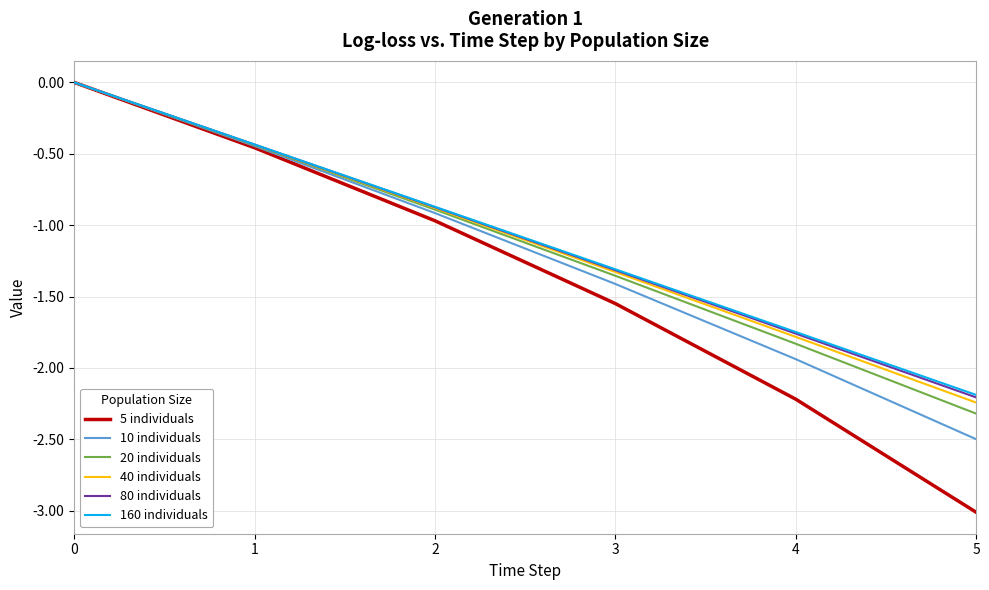

Is it true that 160 individuals equals -0.4 at 3?

False